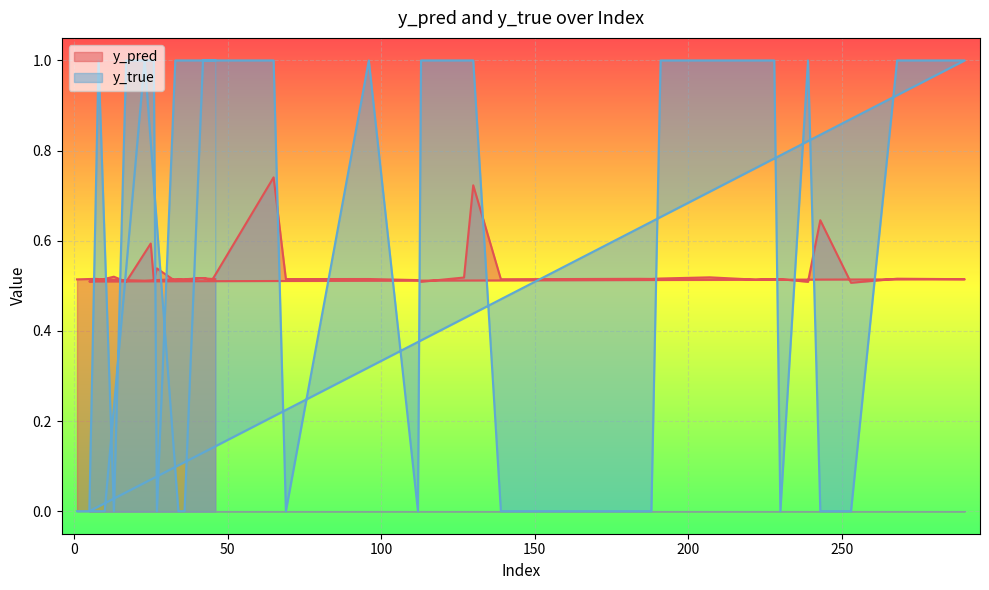

At how many categories does at least one series exceed 0?

40